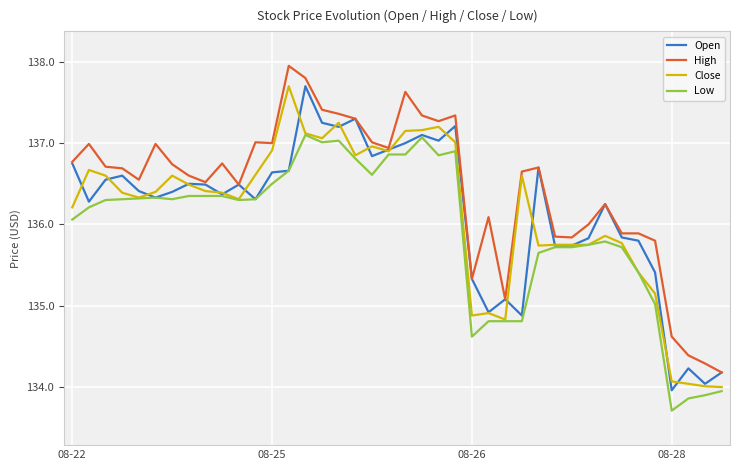

What is the lowest value of the Open series?

134.0